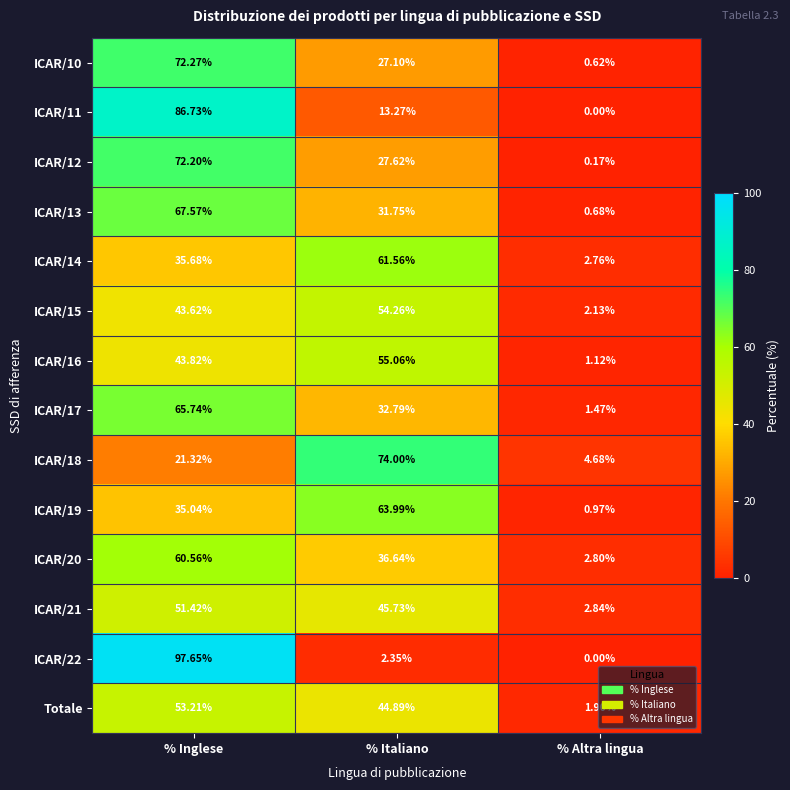

At which category is the sum across all series the highest?

% Inglese